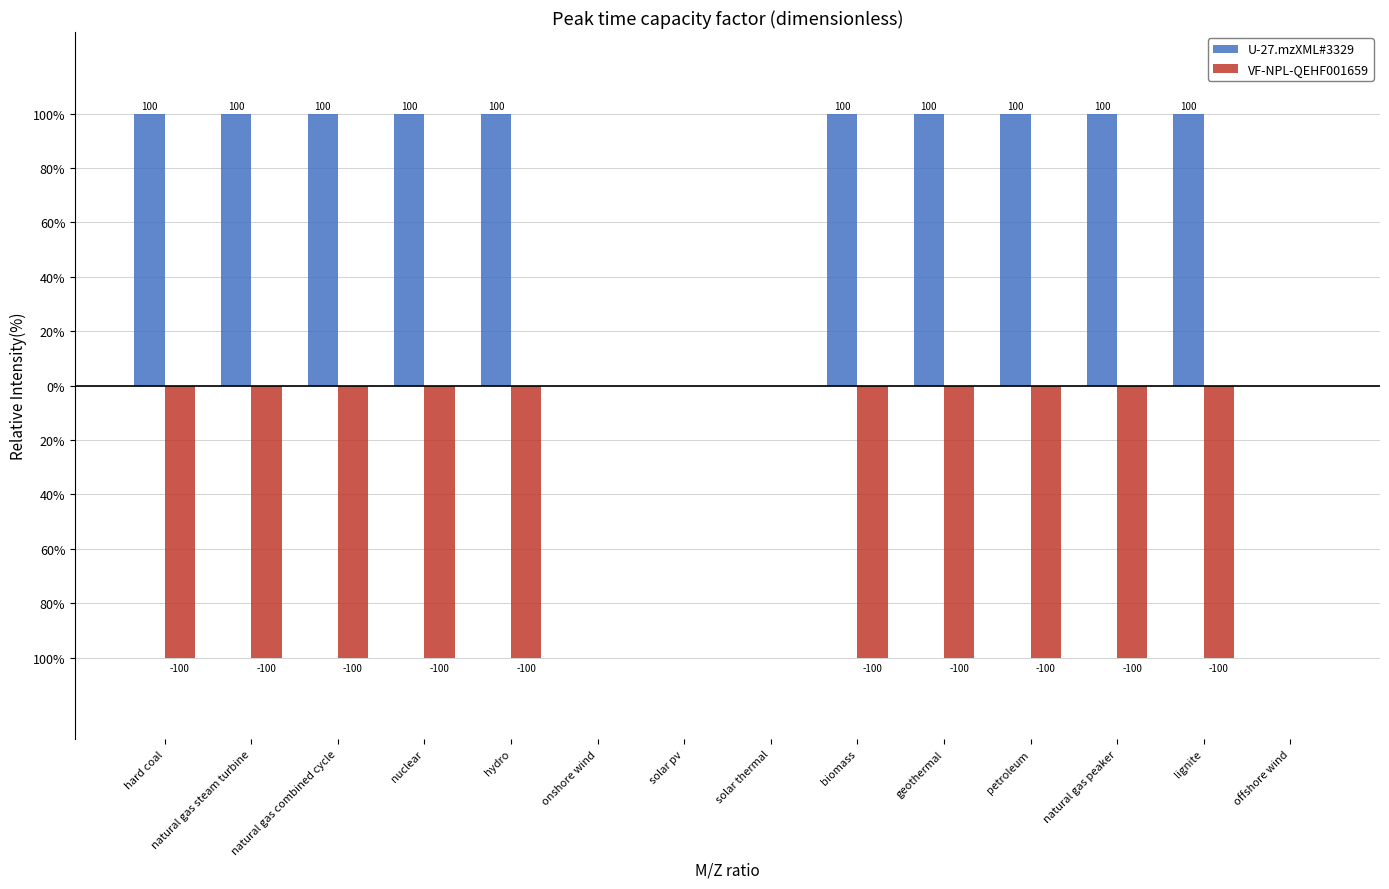

Are the bars horizontal?

No